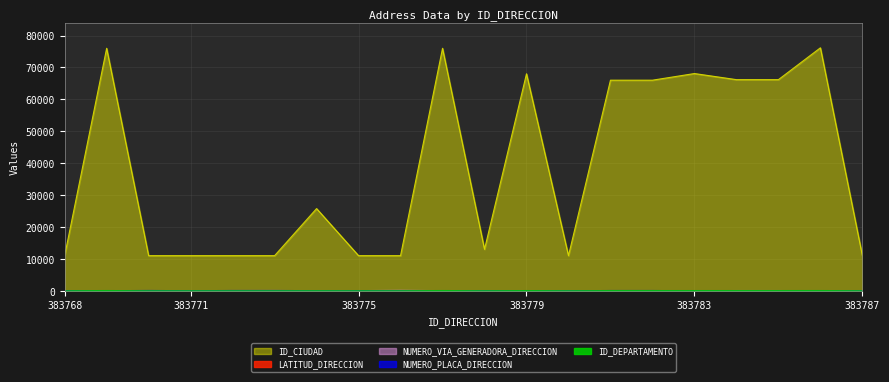

The value of LATITUD_DIRECCION at 383780 is 4.7. True or false?

True